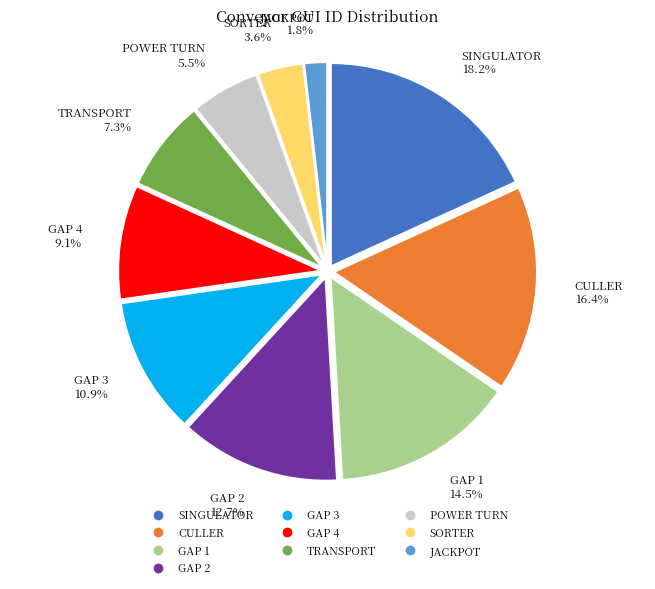

Which category has the smallest portion of the pie?

JACKPOT